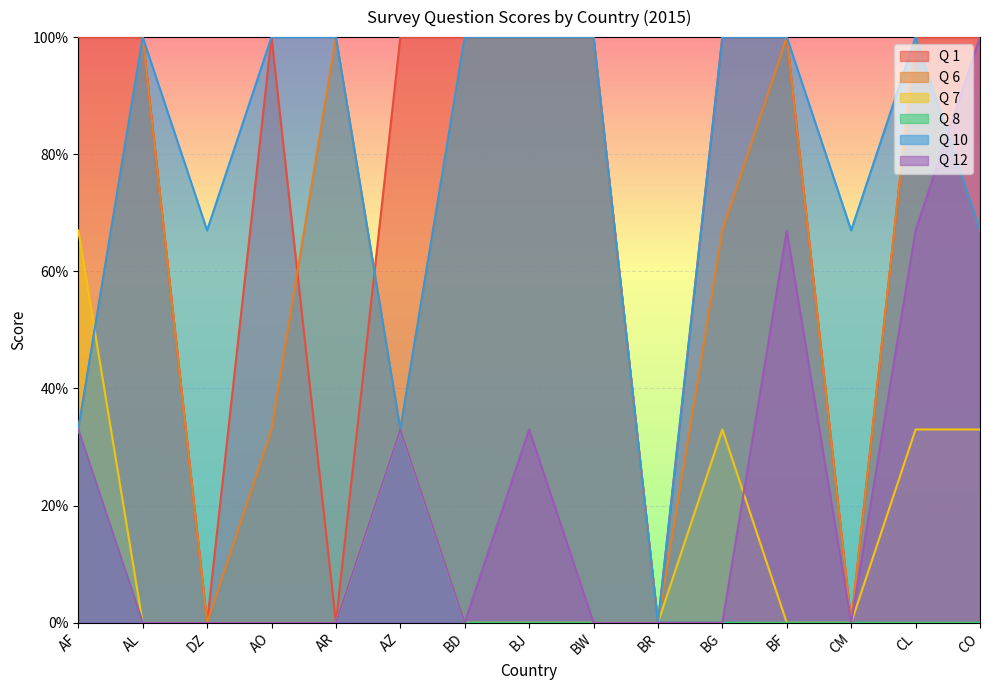

How many lines are shown in the chart?

6